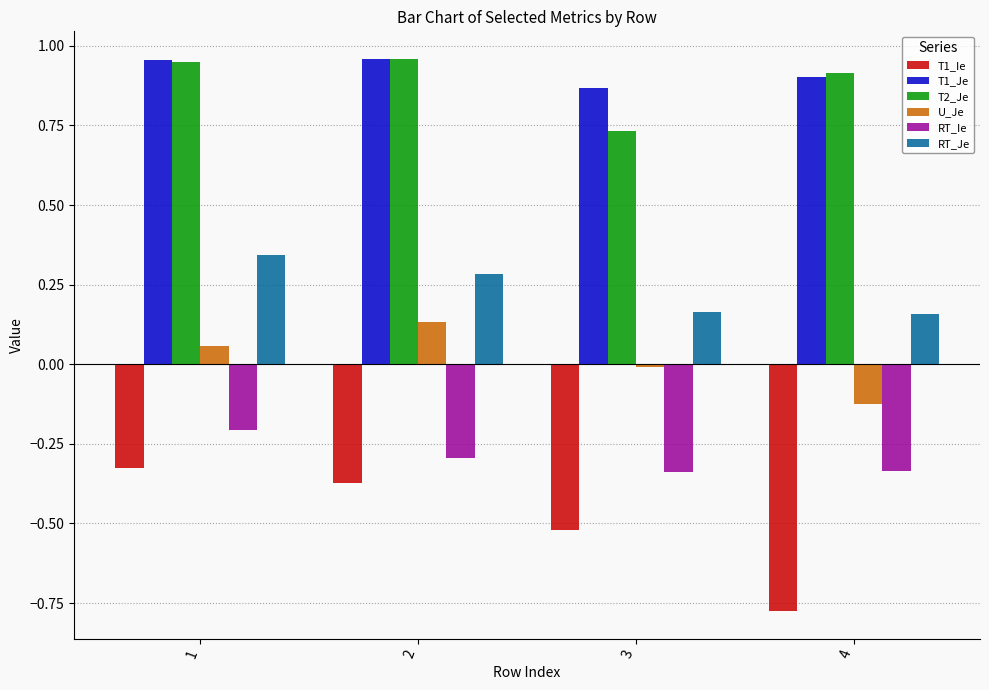

Which category has the highest value in the RT_Je series?

1